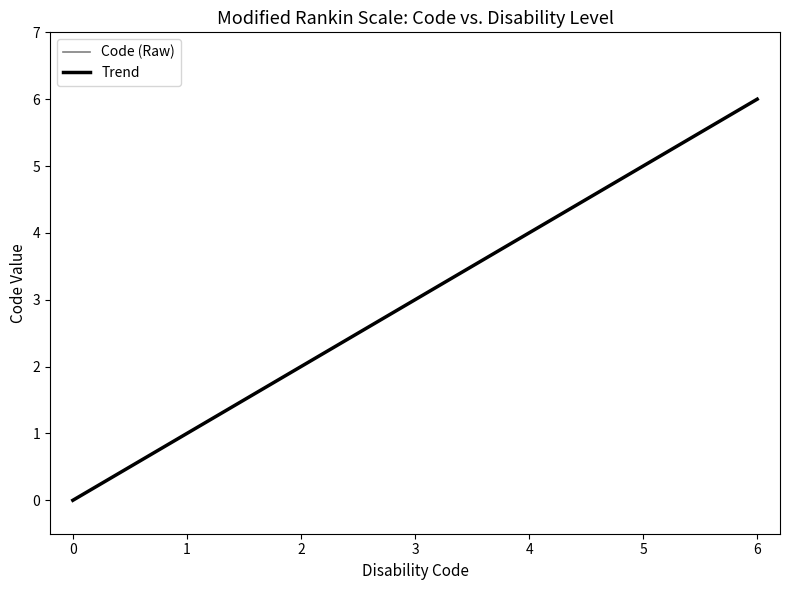

What is the maximum value shown in the chart?

6